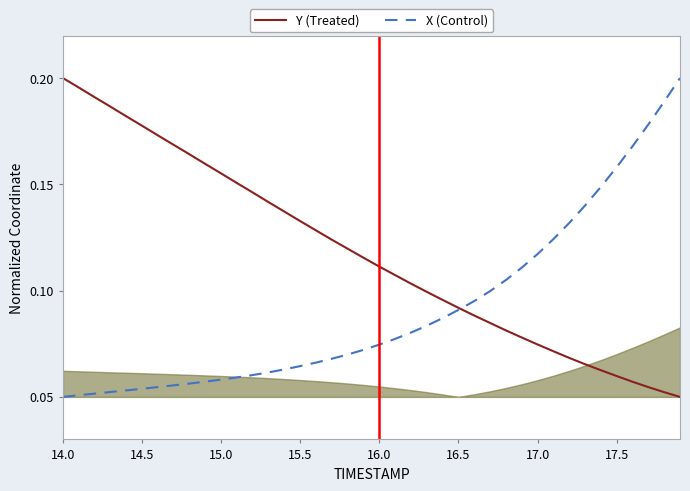

How many lines are shown in the chart?

2